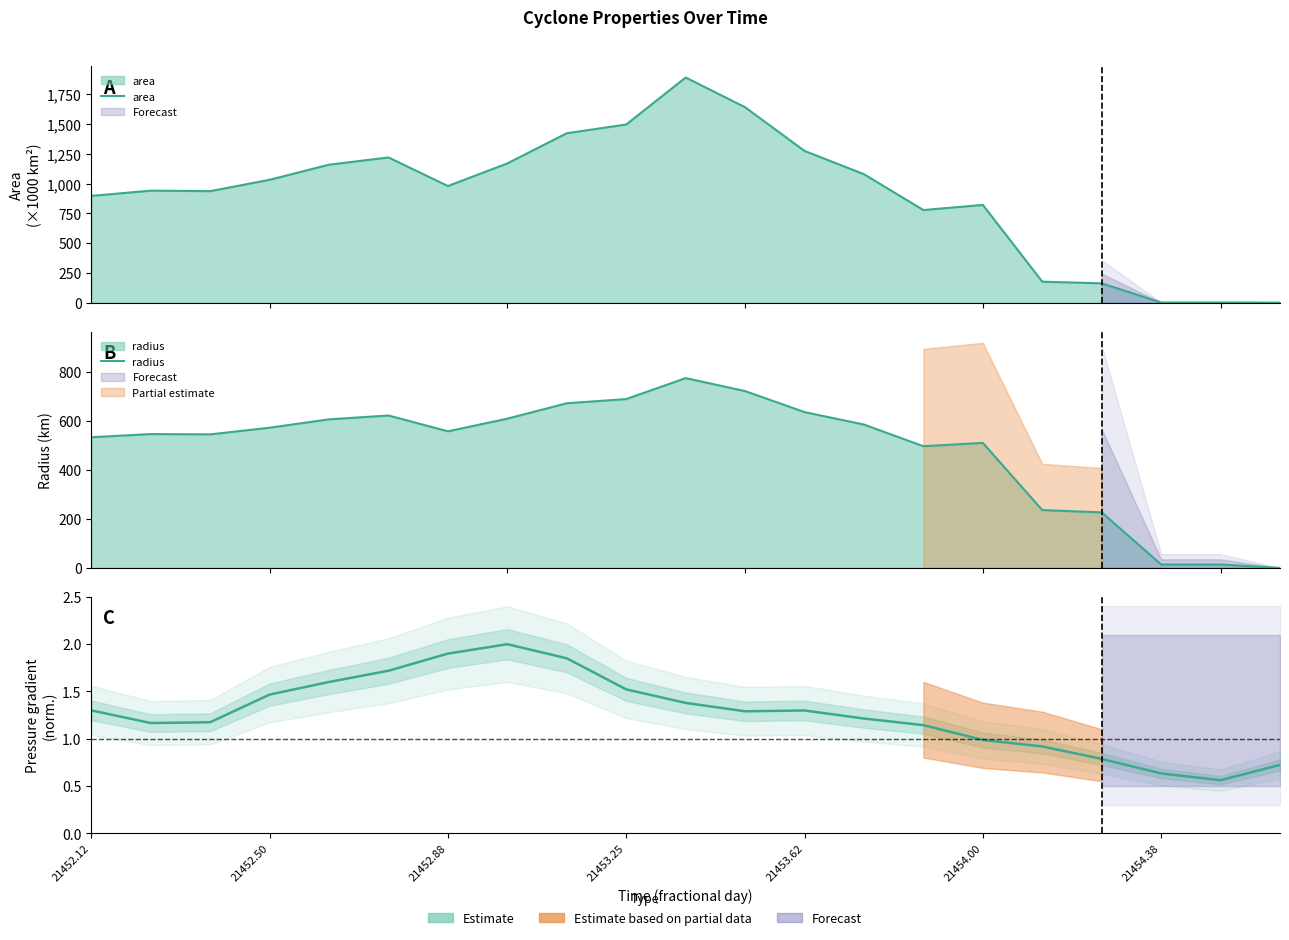

The radius series shows 980.0 at 21453.62. True or false?

False